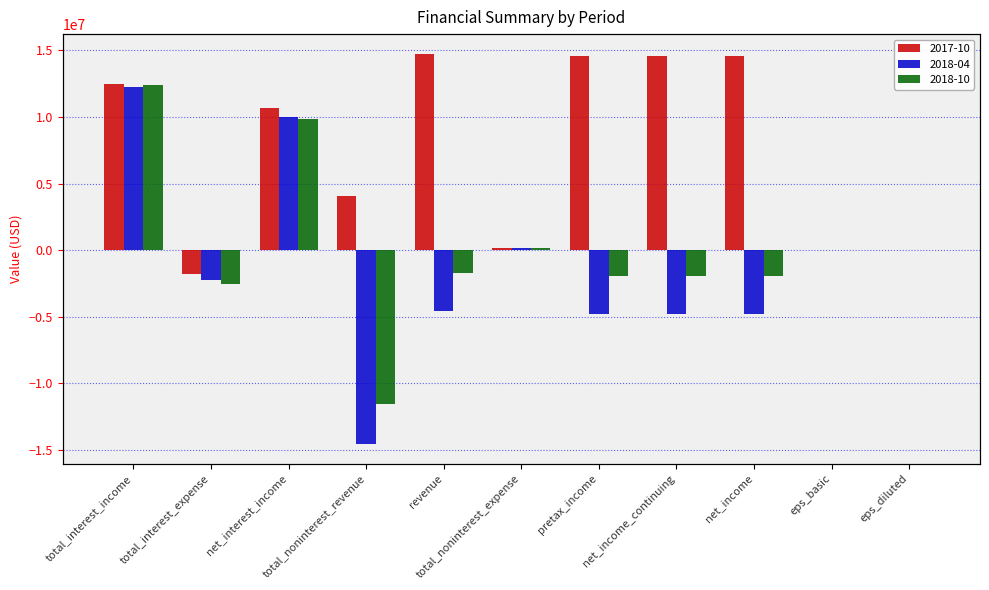

The 2017-10 series shows 26196898.0 at pretax_income. True or false?

False